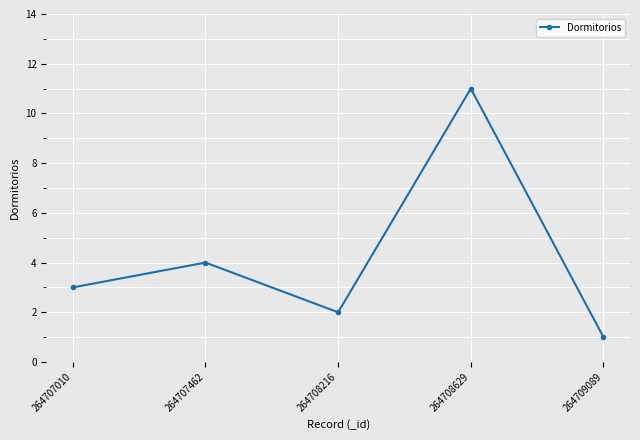

How many interior local peaks (higher than both neighbors) does the data have?

2